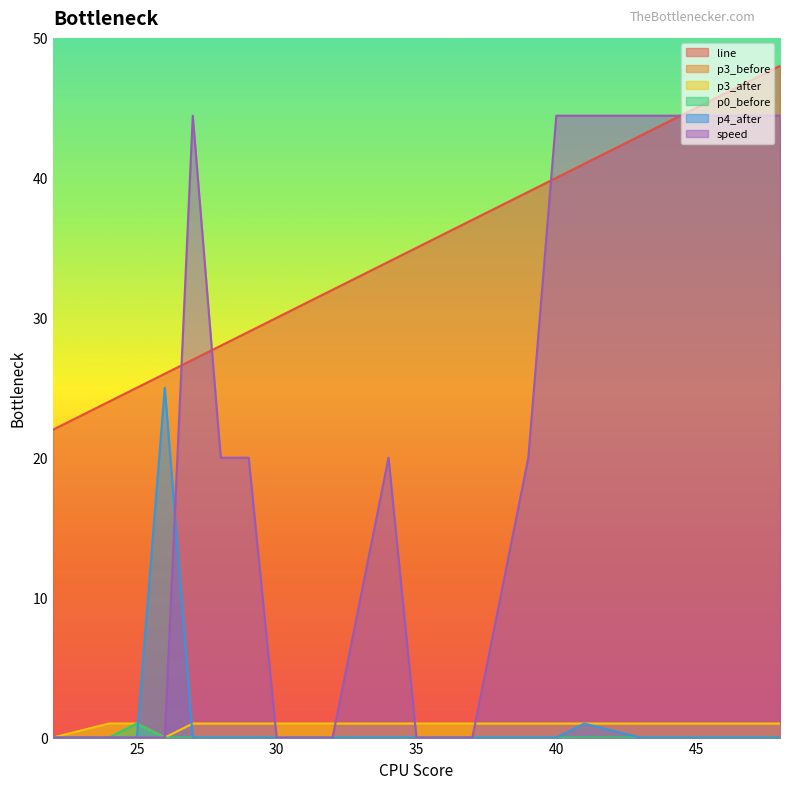

At which label does speed reach its peak?

27